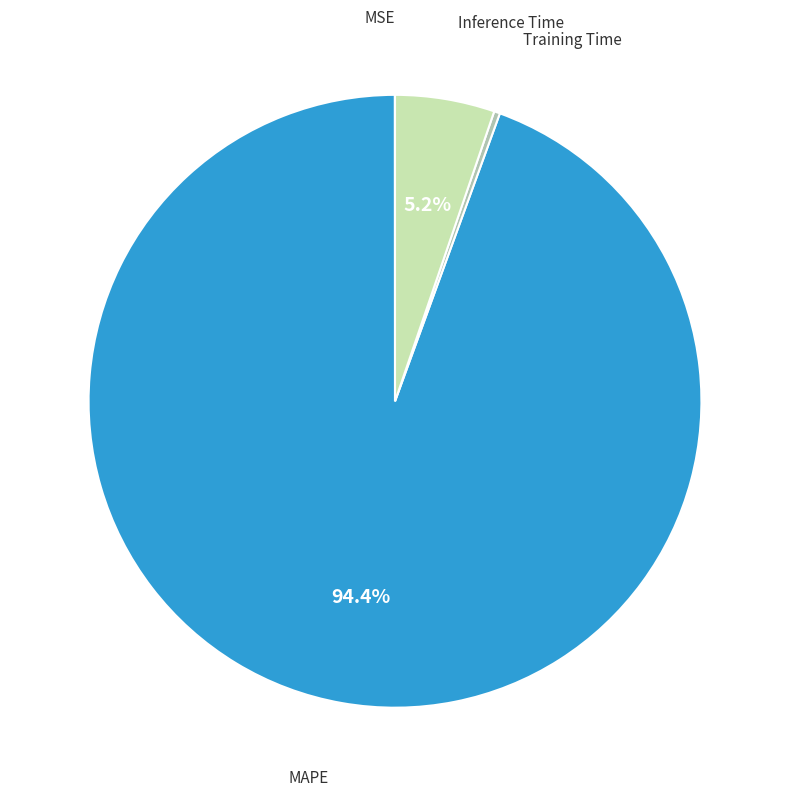

Which slice is the largest?

MAPE